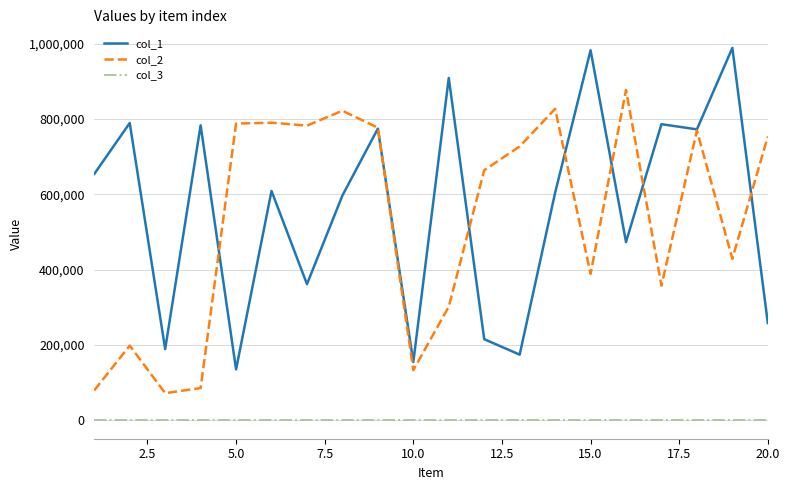

At how many categories does at least one series exceed 278127?

18